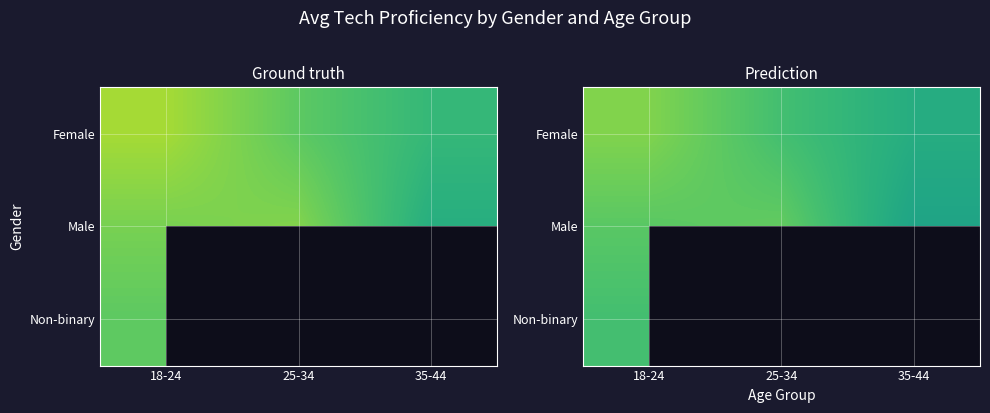

Rank the series by their maximum value, from highest to lowest.

Female, Male, Non-binary